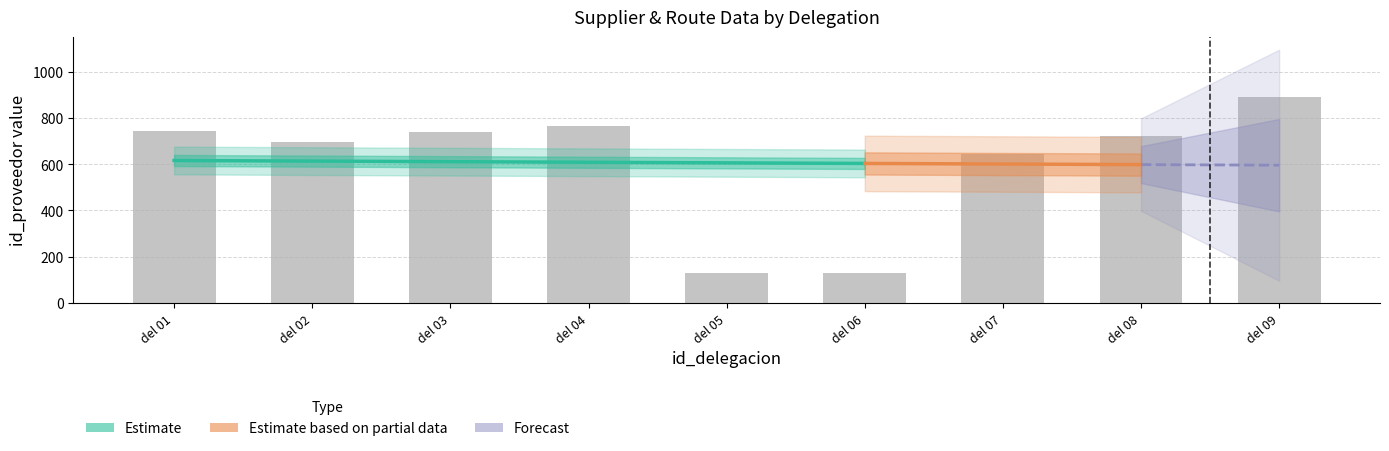

List the labels in order of id_proveedor value, largest first.

9, 4, 1, 3, 8, 2, 7, 5, 6